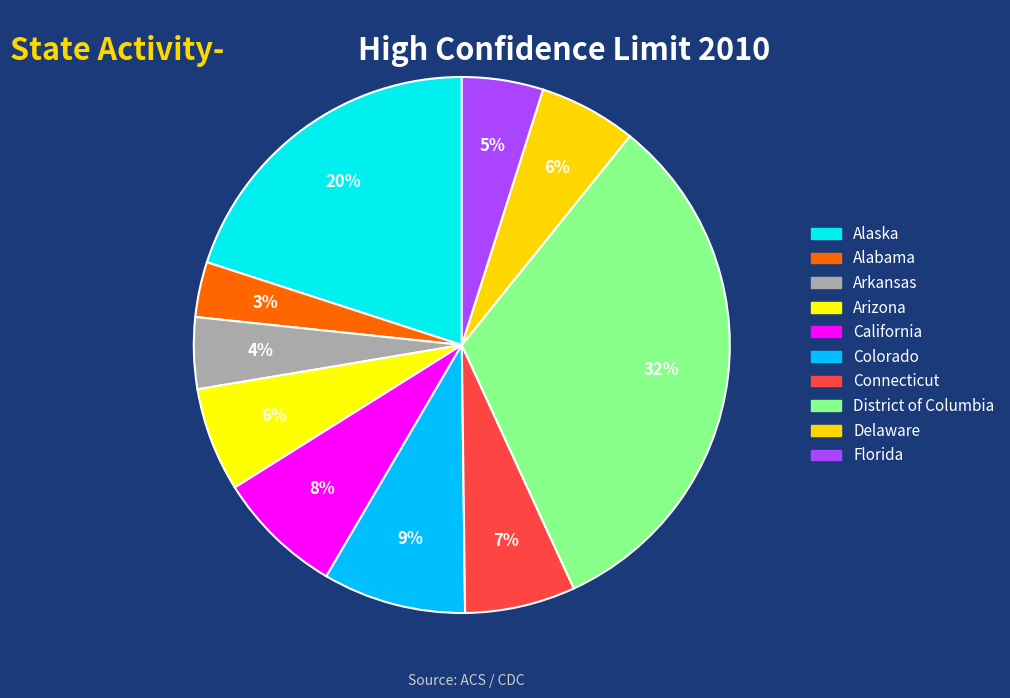

Between District of Columbia and Florida, which is larger?

District of Columbia